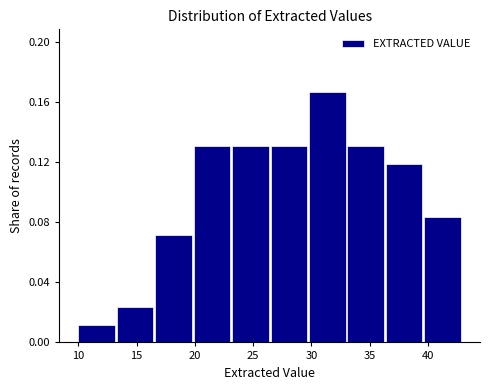

Reading left to right, list every bar in this chart as the range it spans on the x-axis followed by its height. Neither the bar edges nor the heights are printed on the chart, so give them approximately, as read against the axes.

10.0 to 13.3: 0.010
13.3 to 16.6: 0.025
16.6 to 19.9: 0.070
19.9 to 23.2: 0.130
23.2 to 26.5: 0.130
26.5 to 29.8: 0.130
29.8 to 33.1: 0.165
33.1 to 36.4: 0.130
36.4 to 39.7: 0.120
39.7 to 43.0: 0.085